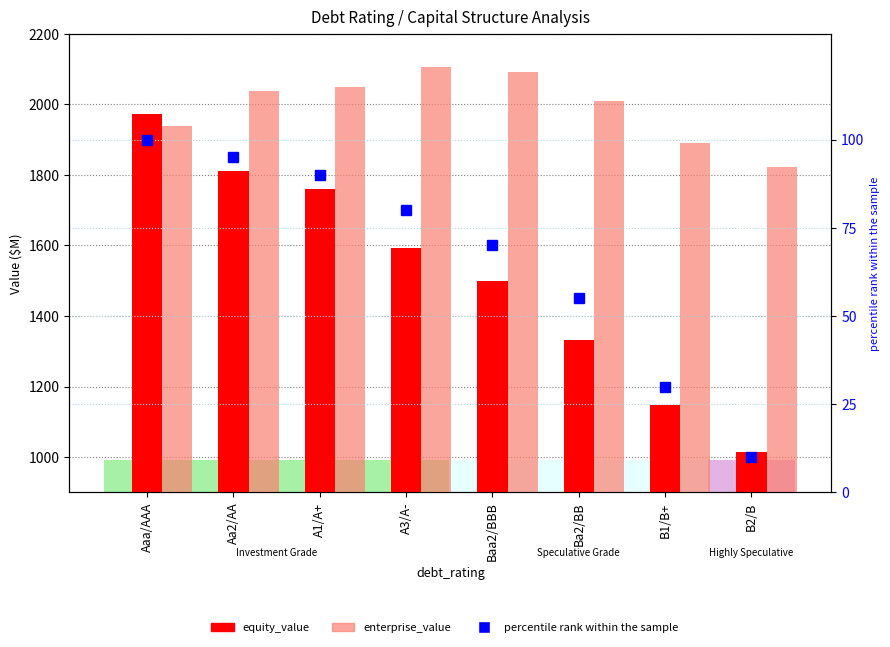

List the labels in order of enterprise_value value, largest first.

A3/A-, Baa2/BBB, A1/A+, Aa2/AA, Ba2/BB, Aaa/AAA, B1/B+, B2/B